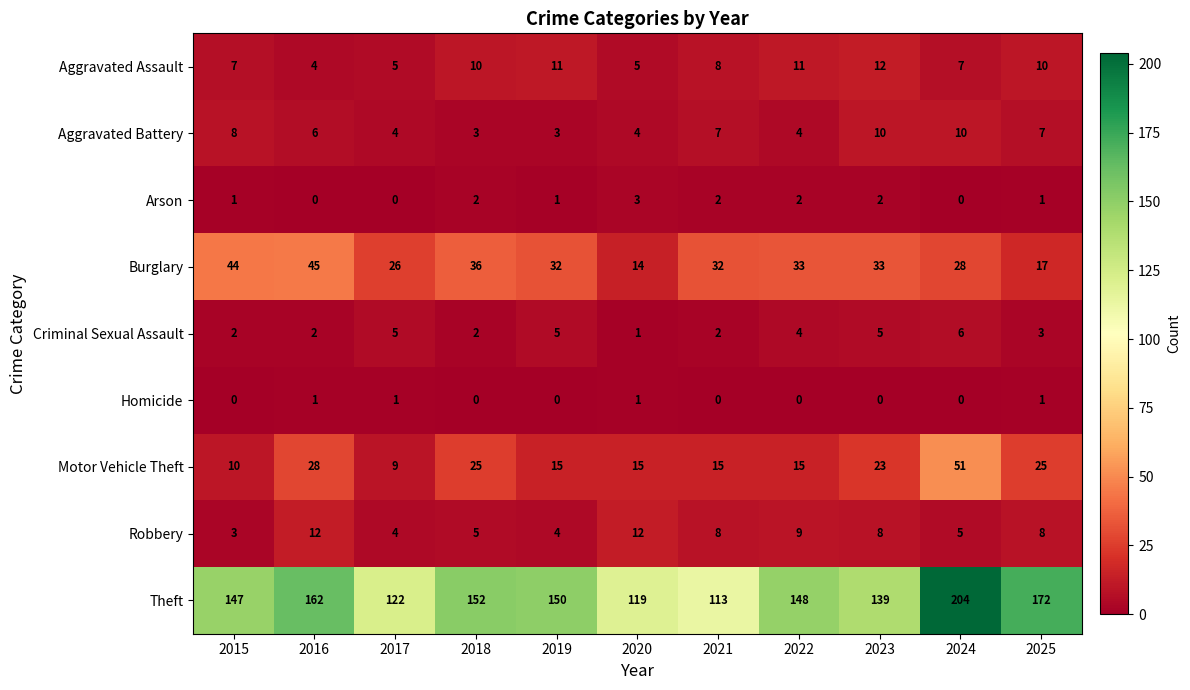

What is the greatest value displayed?

204